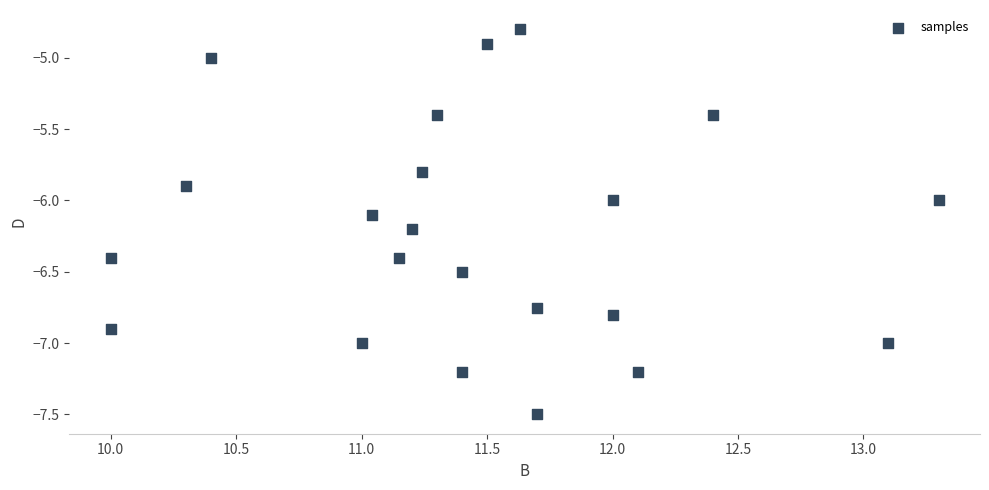

What is the range of X values (max minus min)?

3.3